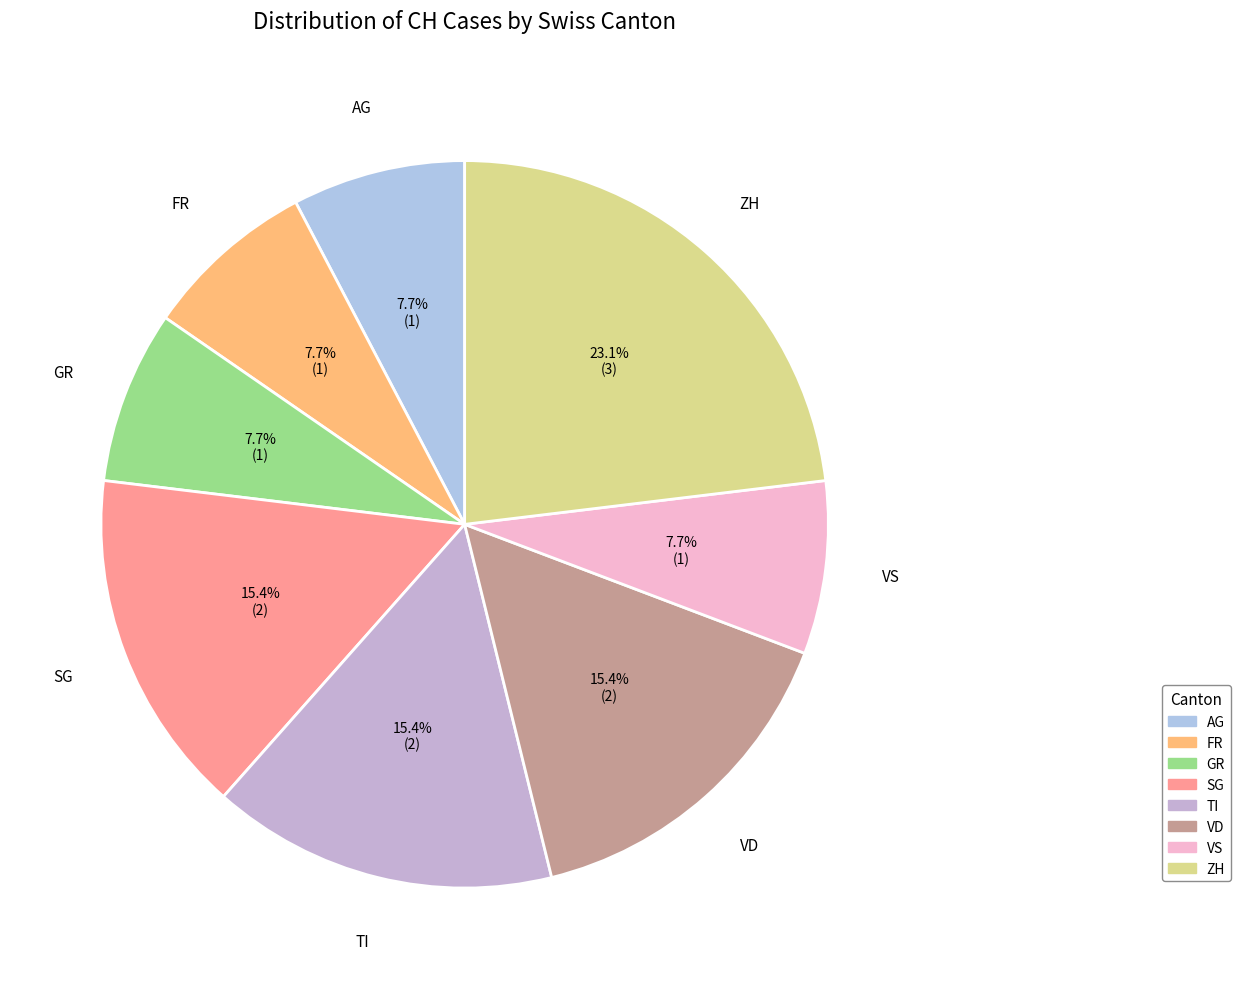

How many slices are in this pie chart?

8